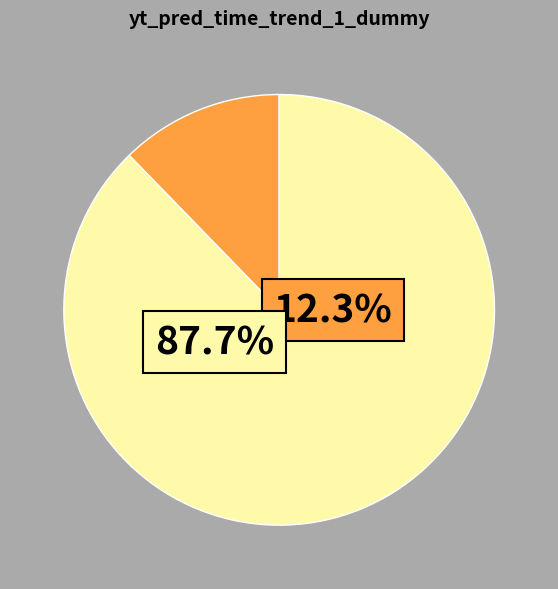

The MSE Test slice represents 94% of the pie. True or false?

False